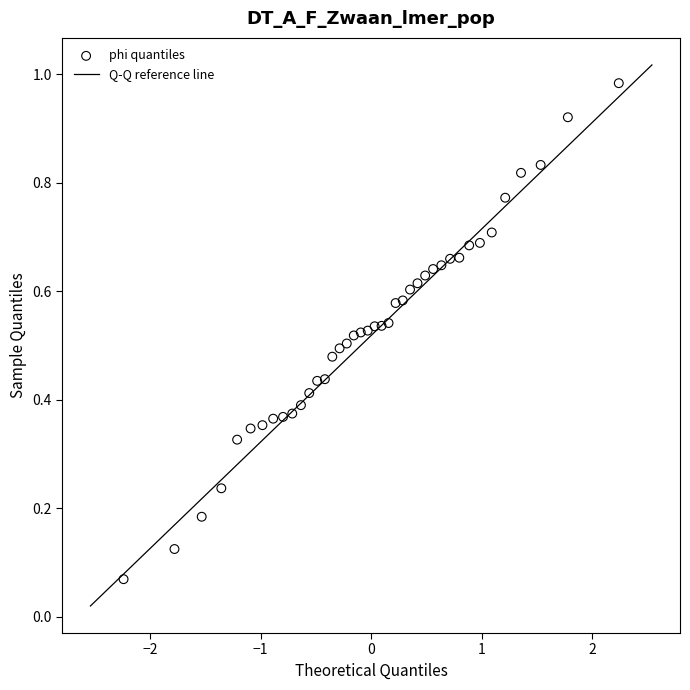

What is the range of X values (max minus min)?

4.5